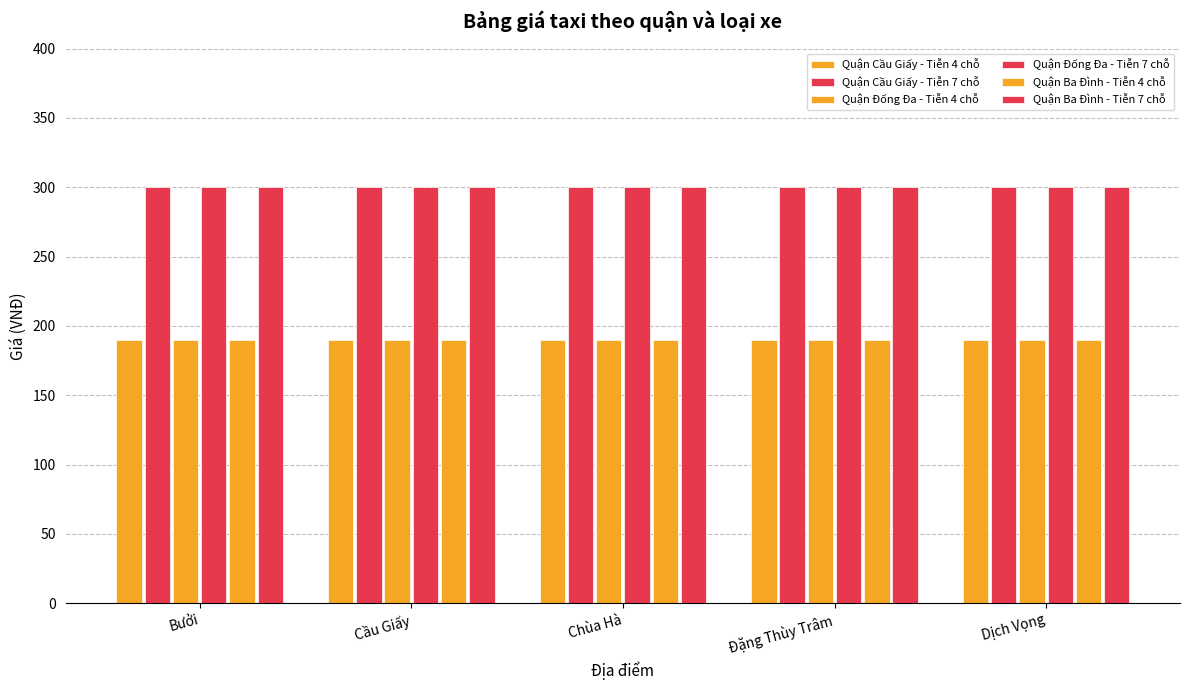

True or false: Quận Ba Đình - Tiễn 7 chỗ has a value of 300 at Cầu Giấy.

True